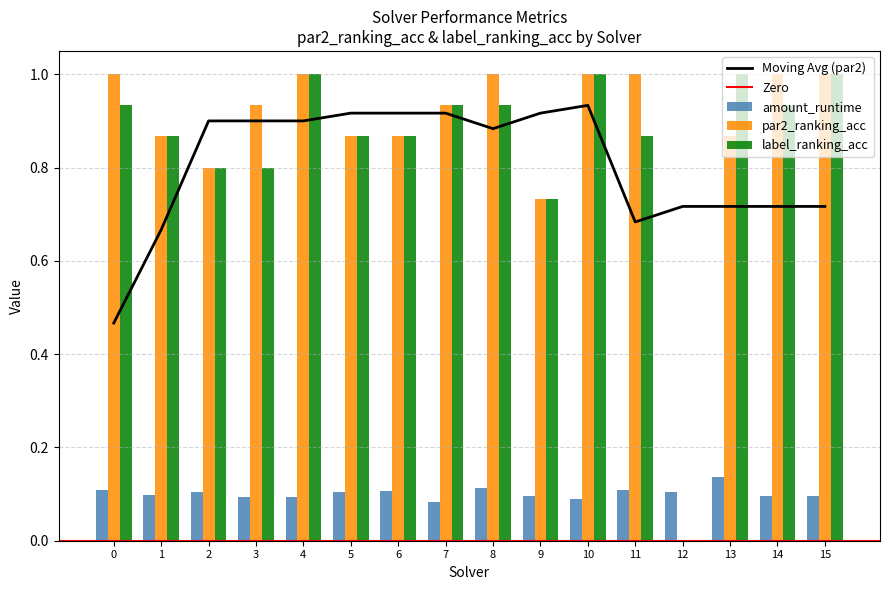

At how many categories does at least one series exceed 0?

16